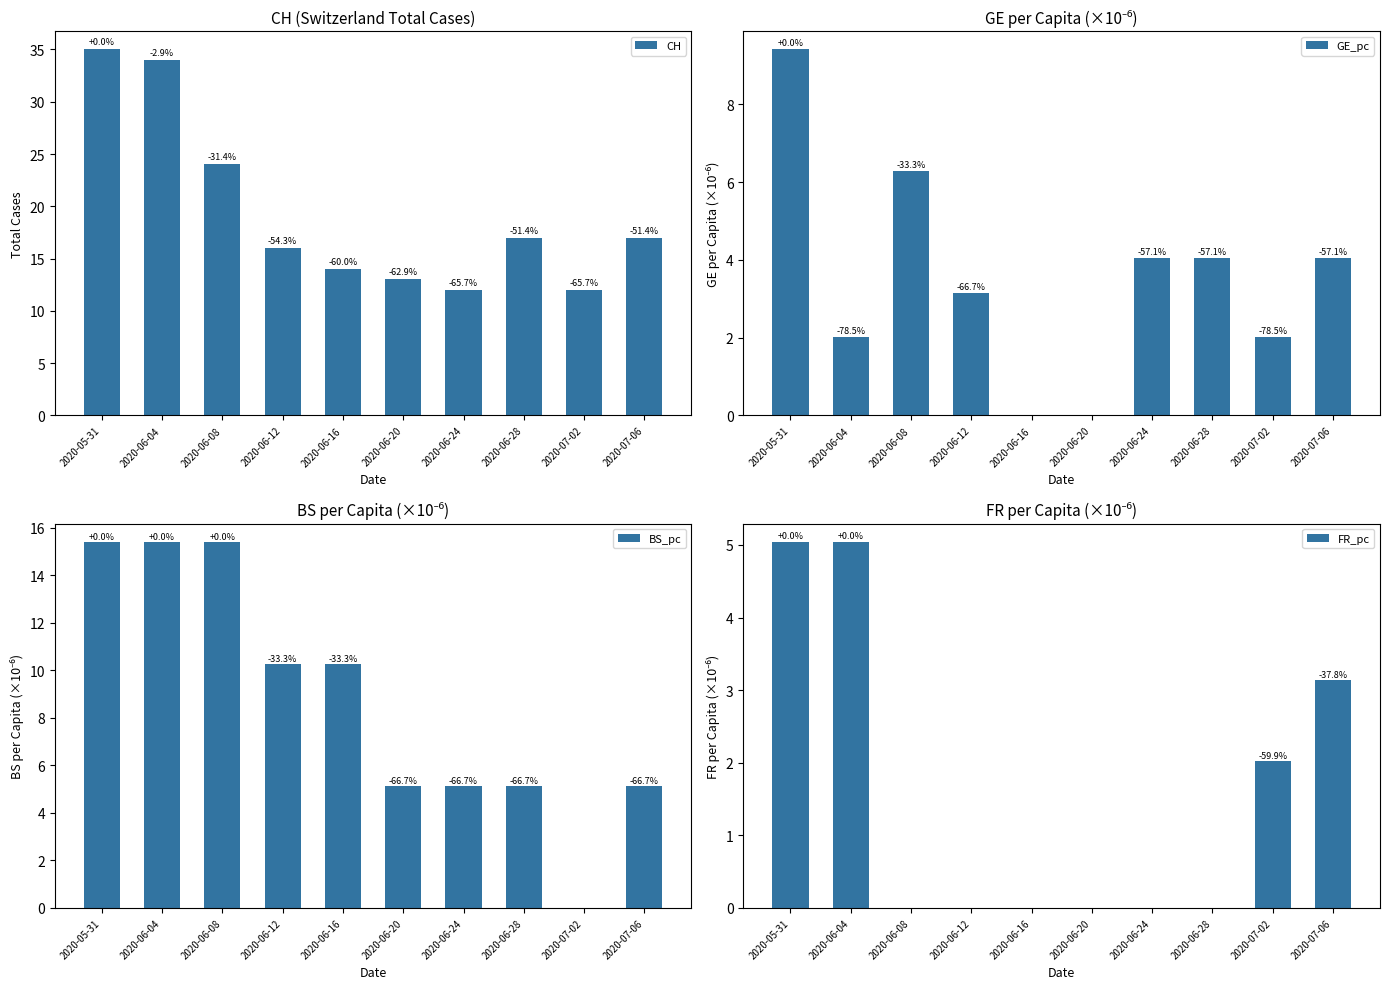

Which label corresponds to the smallest value in the chart?

2020-06-16